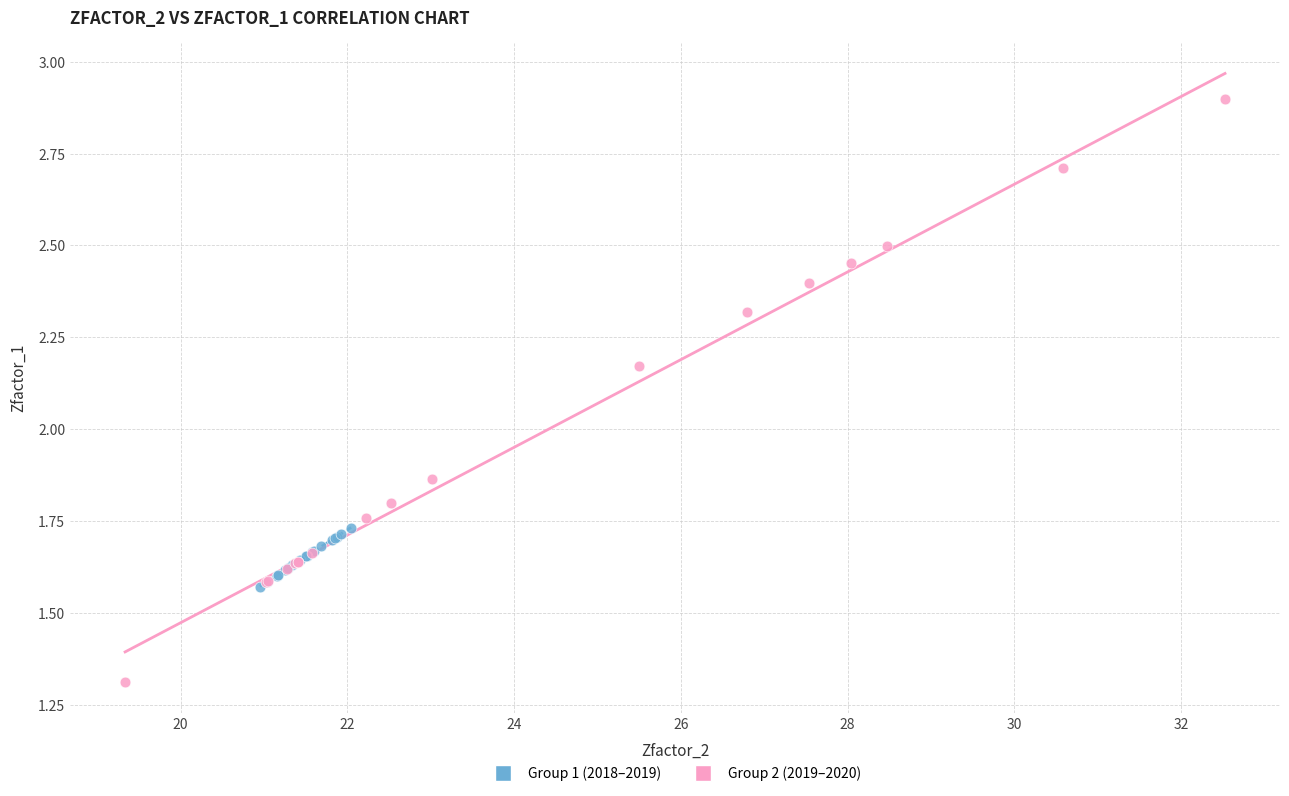

Which series contains the highest Y value?

Group 2 (2019–2020)